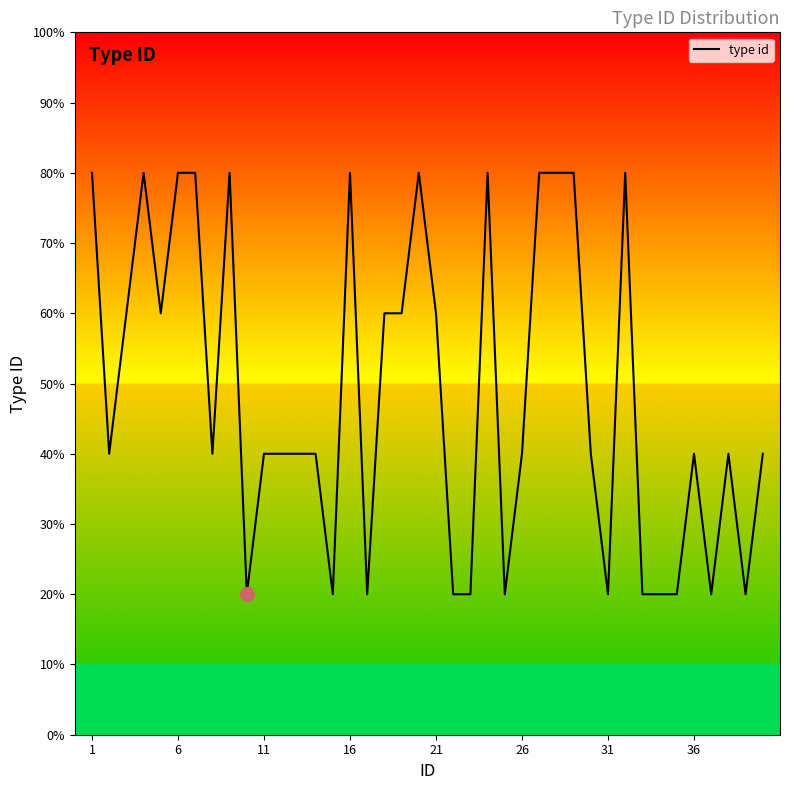

At which category does the chart reach its peak across all series?

1